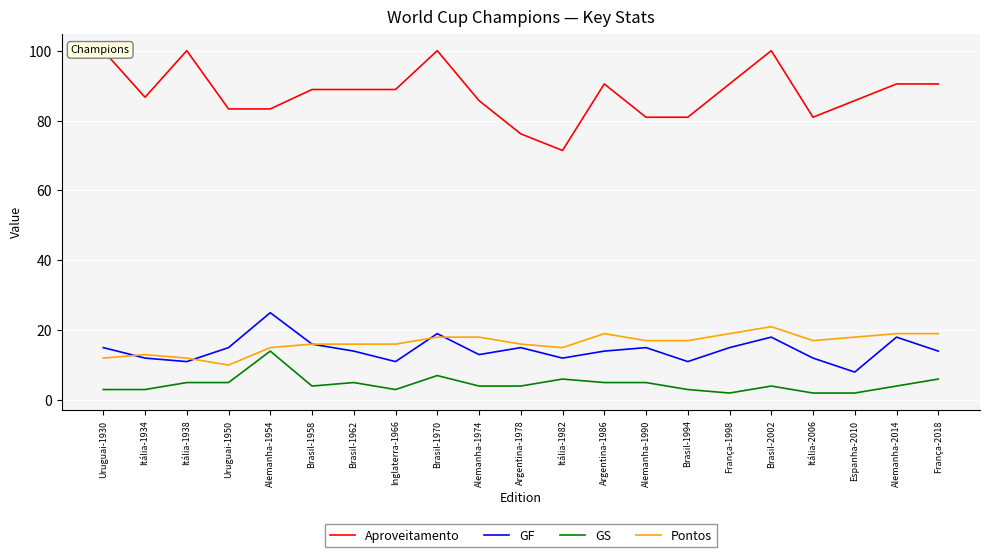

Reading left to right, what are all the values shown in this chart?

Aproveitamento: Uruguai-1930=100.0	Itália-1934=86.7	Itália-1938=100.0	Uruguai-1950=83.3	Alemanha-1954=83.3	Brasil-1958=88.9	Brasil-1962=88.9	Inglaterra-1966=88.9	Brasil-1970=100.0	Alemanha-1974=85.7	Argentina-1978=76.2	Itália-1982=71.4	Argentina-1986=90.5	Alemanha-1990=81.0	Brasil-1994=81.0	França-1998=90.5	Brasil-2002=100.0	Itália-2006=81.0	Espanha-2010=85.7	Alemanha-2014=90.5	França-2018=90.5
GF: Uruguai-1930=15.0	Itália-1934=12.0	Itália-1938=11.0	Uruguai-1950=15.0	Alemanha-1954=25.0	Brasil-1958=16.0	Brasil-1962=14.0	Inglaterra-1966=11.0	Brasil-1970=19.0	Alemanha-1974=13.0	Argentina-1978=15.0	Itália-1982=12.0	Argentina-1986=14.0	Alemanha-1990=15.0	Brasil-1994=11.0	França-1998=15.0	Brasil-2002=18.0	Itália-2006=12.0	Espanha-2010=8.0	Alemanha-2014=18.0	França-2018=14.0
GS: Uruguai-1930=3.0	Itália-1934=3.0	Itália-1938=5.0	Uruguai-1950=5.0	Alemanha-1954=14.0	Brasil-1958=4.0	Brasil-1962=5.0	Inglaterra-1966=3.0	Brasil-1970=7.0	Alemanha-1974=4.0	Argentina-1978=4.0	Itália-1982=6.0	Argentina-1986=5.0	Alemanha-1990=5.0	Brasil-1994=3.0	França-1998=2.0	Brasil-2002=4.0	Itália-2006=2.0	Espanha-2010=2.0	Alemanha-2014=4.0	França-2018=6.0
Pontos: Uruguai-1930=12.0	Itália-1934=13.0	Itália-1938=12.0	Uruguai-1950=10.0	Alemanha-1954=15.0	Brasil-1958=16.0	Brasil-1962=16.0	Inglaterra-1966=16.0	Brasil-1970=18.0	Alemanha-1974=18.0	Argentina-1978=16.0	Itália-1982=15.0	Argentina-1986=19.0	Alemanha-1990=17.0	Brasil-1994=17.0	França-1998=19.0	Brasil-2002=21.0	Itália-2006=17.0	Espanha-2010=18.0	Alemanha-2014=19.0	França-2018=19.0